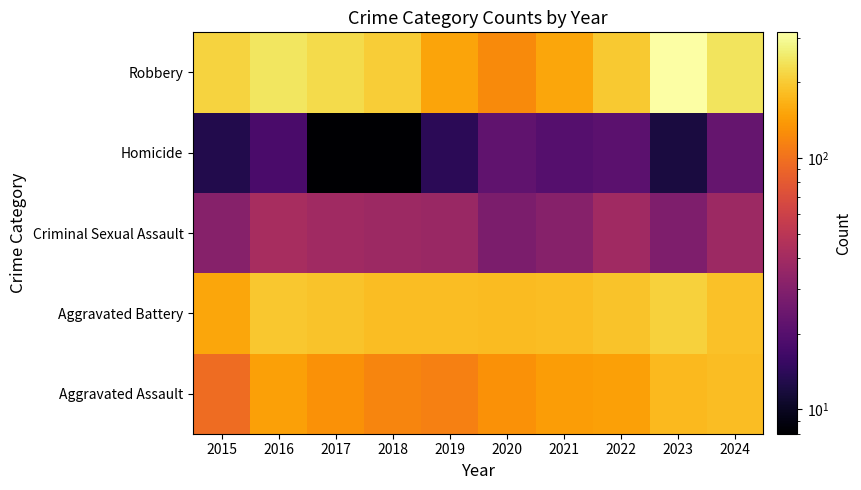

Reading right to left, list all the values displayed in this chart.

Aggravated Assault: 2024=183	2023=177	2022=146	2021=142	2020=131	2019=113	2018=119	2017=131	2016=146	2015=95
Aggravated Battery: 2024=186	2023=209	2022=190	2021=182	2020=180	2019=182	2018=183	2017=191	2016=196	2015=154
Criminal Sexual Assault: 2024=38	2023=29	2022=39	2021=31	2020=28	2019=37	2018=38	2017=39	2016=42	2015=31
Homicide: 2024=23	2023=12	2022=21	2021=20	2020=22	2019=14	2018=8	2017=8	2016=18	2015=13
Robbery: 2024=243	2023=316	2022=198	2021=153	2020=124	2019=150	2018=204	2017=224	2016=247	2015=212